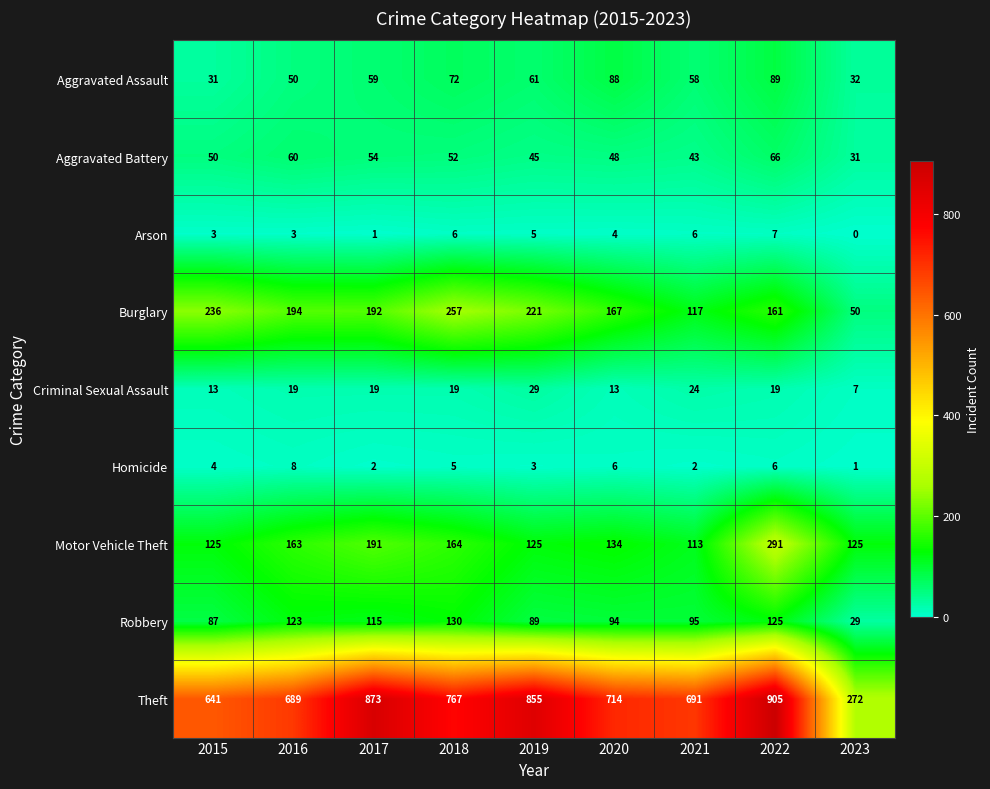

Which series has the largest total across all categories?

Theft